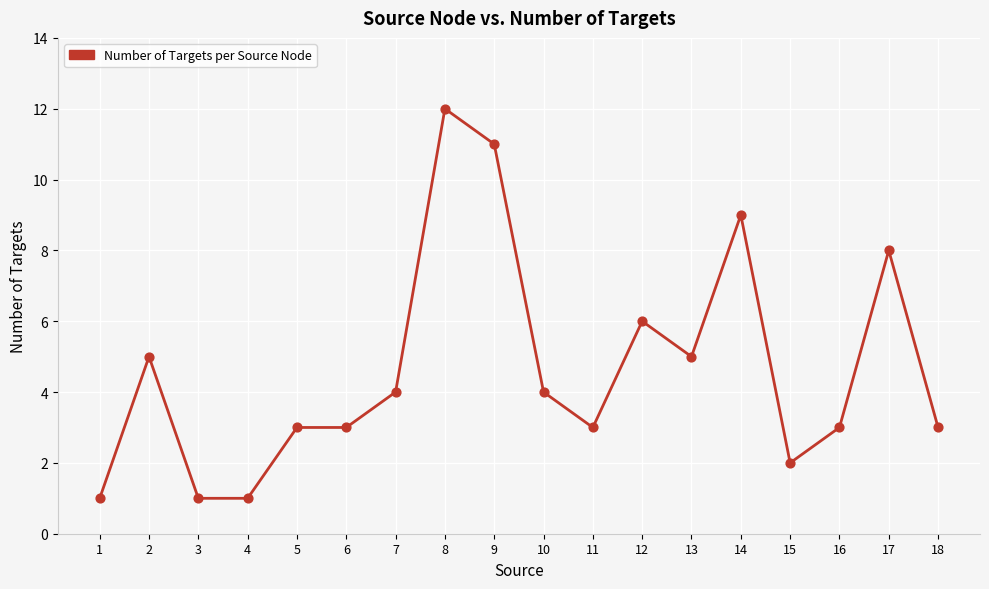

What is the change in value from 1 to 11?

+2